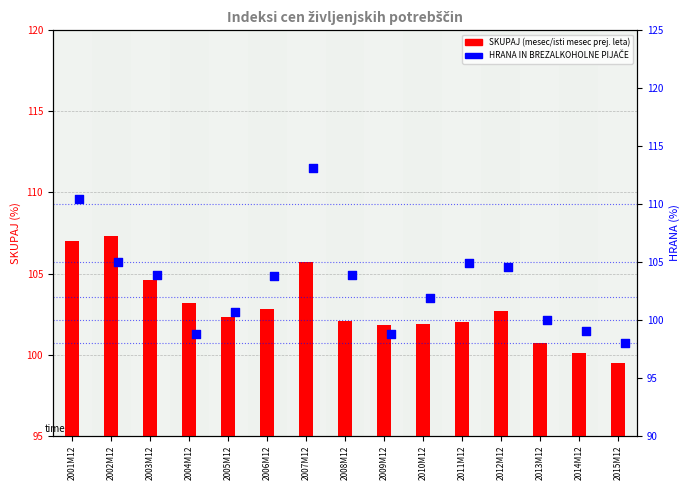

Which series reaches the minimum Y coordinate?

01 HRANA IN BREZALKOHOLNE PIJAČE